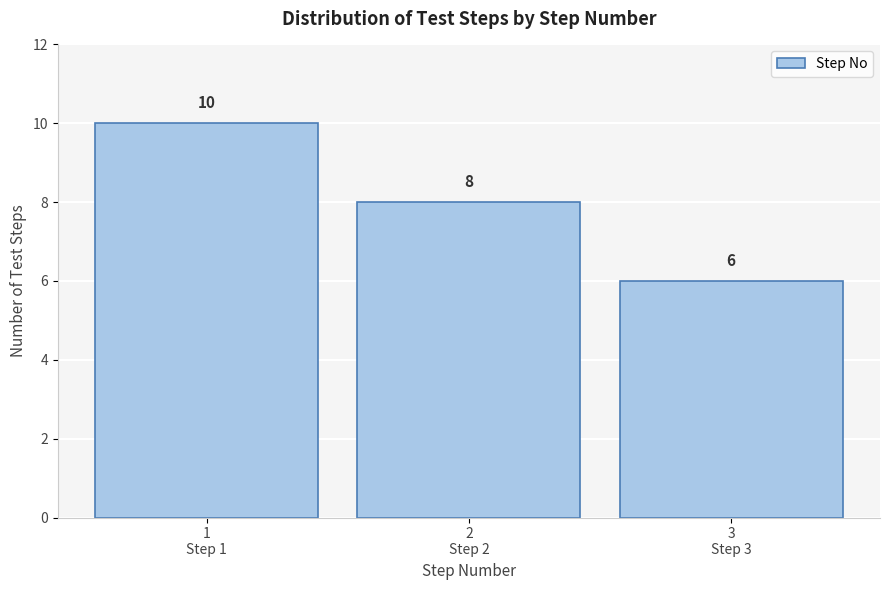

Reading left to right, extract all data points from this chart.

10	8	6